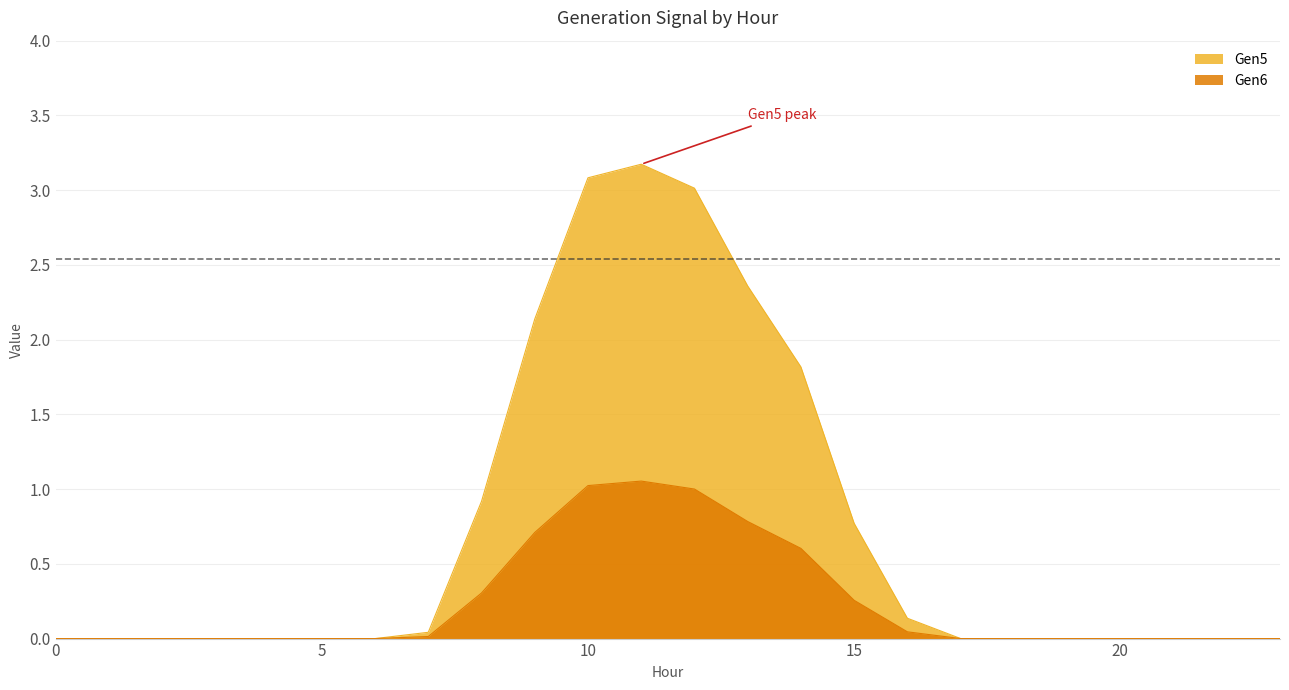

True or false: Gen5 and Gen6 intersect in this chart.

False